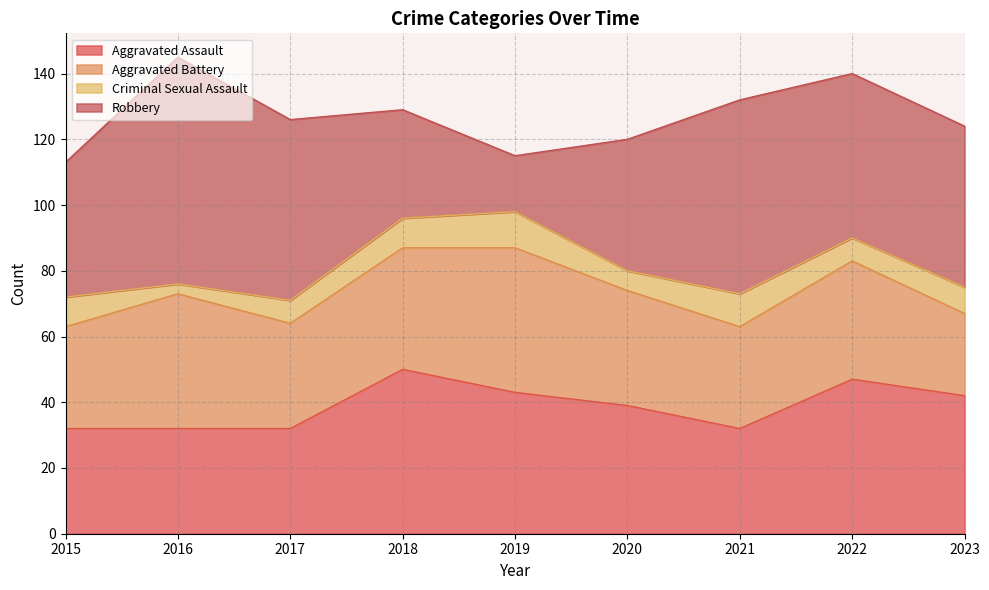

Is it true that Criminal Sexual Assault equals 9 at 2020?

False